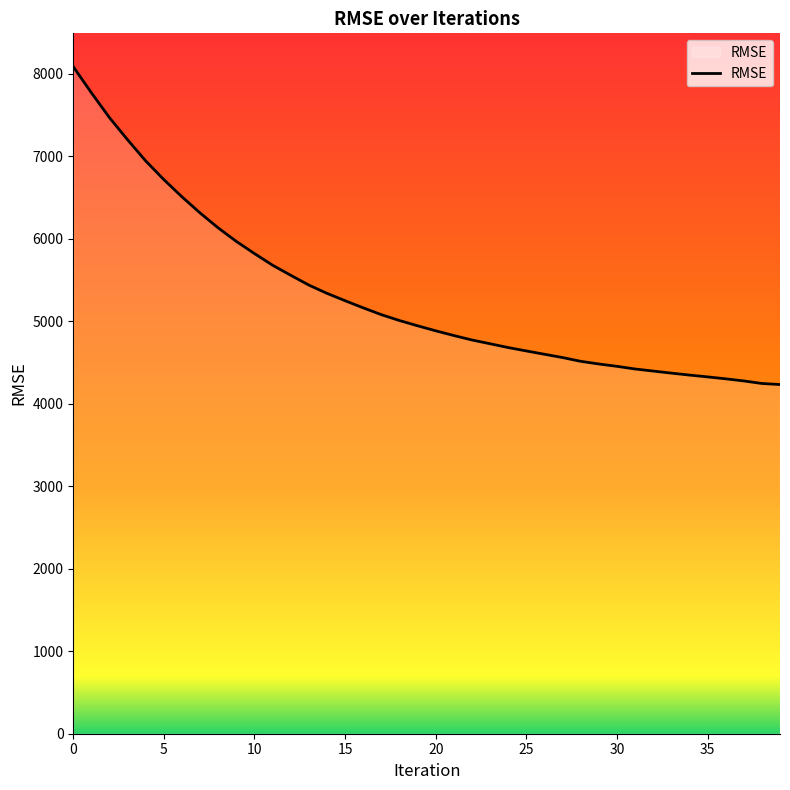

What is the difference between the maximum and minimum values?

3853.5